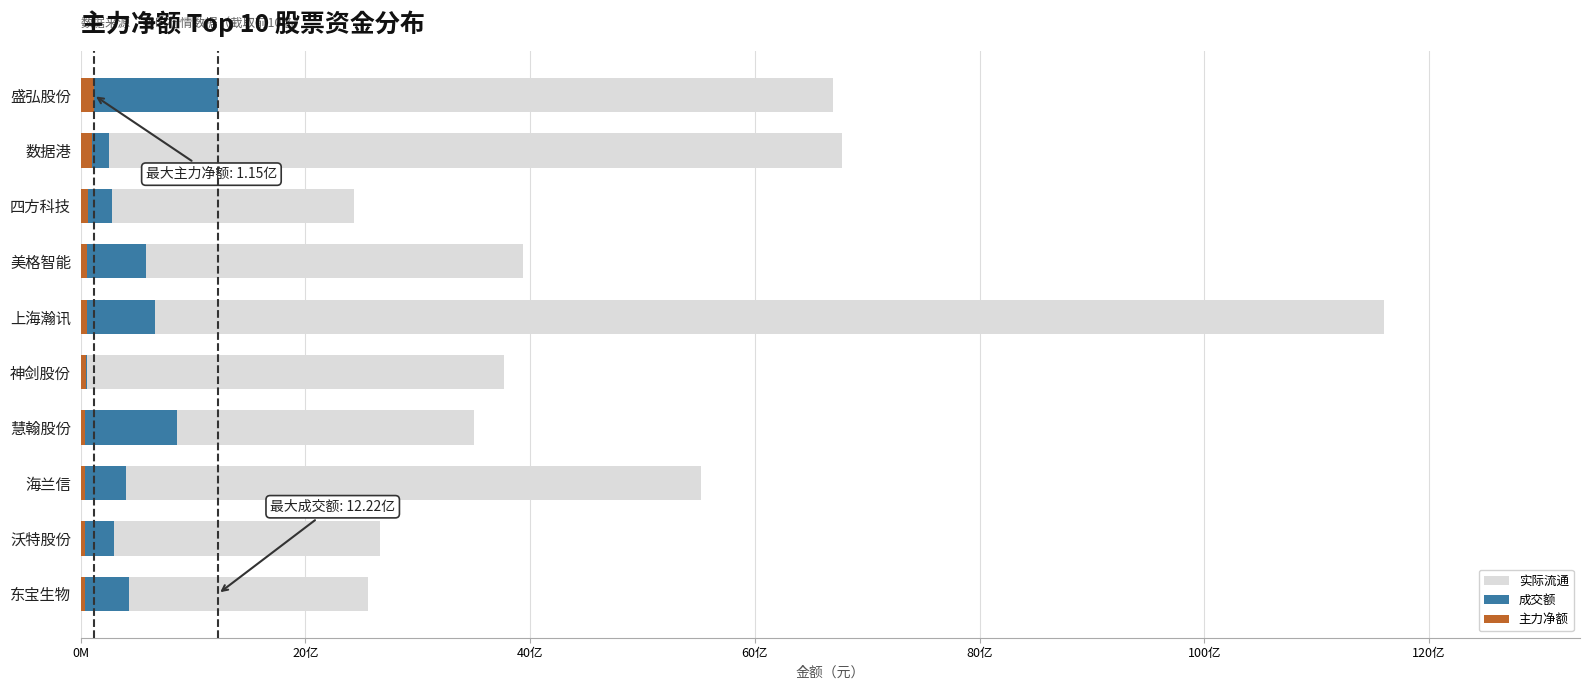

Between 上海瀚讯 and 东宝生物, which series saw the biggest shift?

实际流通